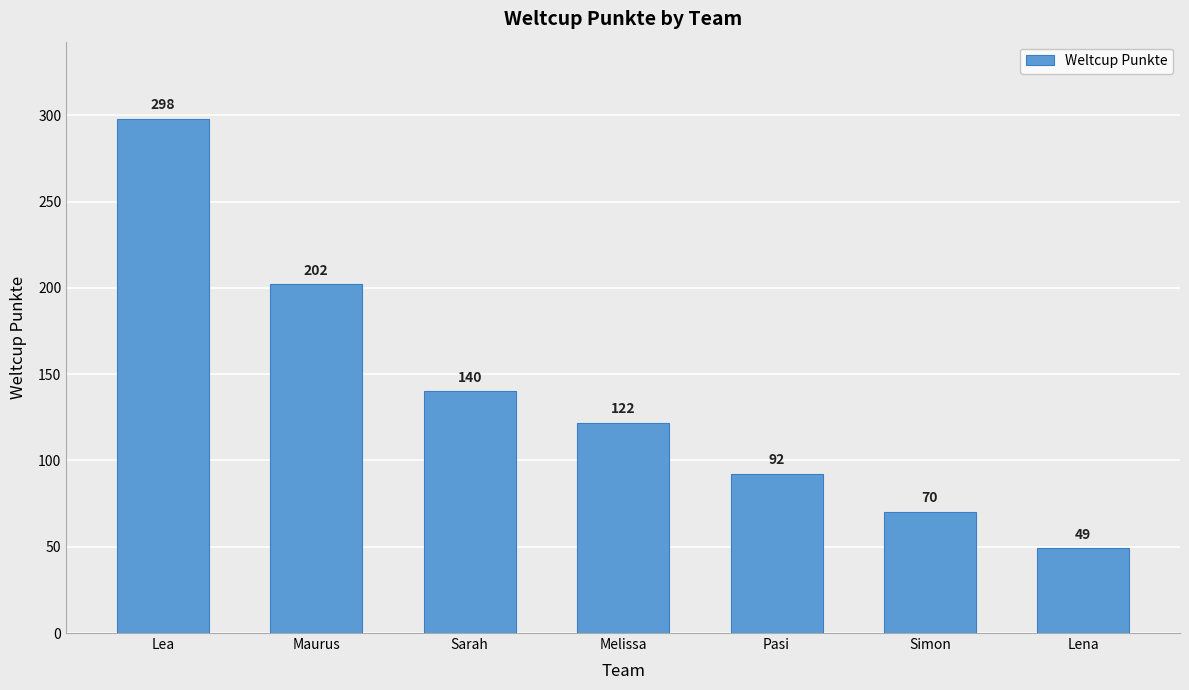

List the labels in order of value, smallest first.

Lena, Simon, Pasi, Melissa, Sarah, Maurus, Lea